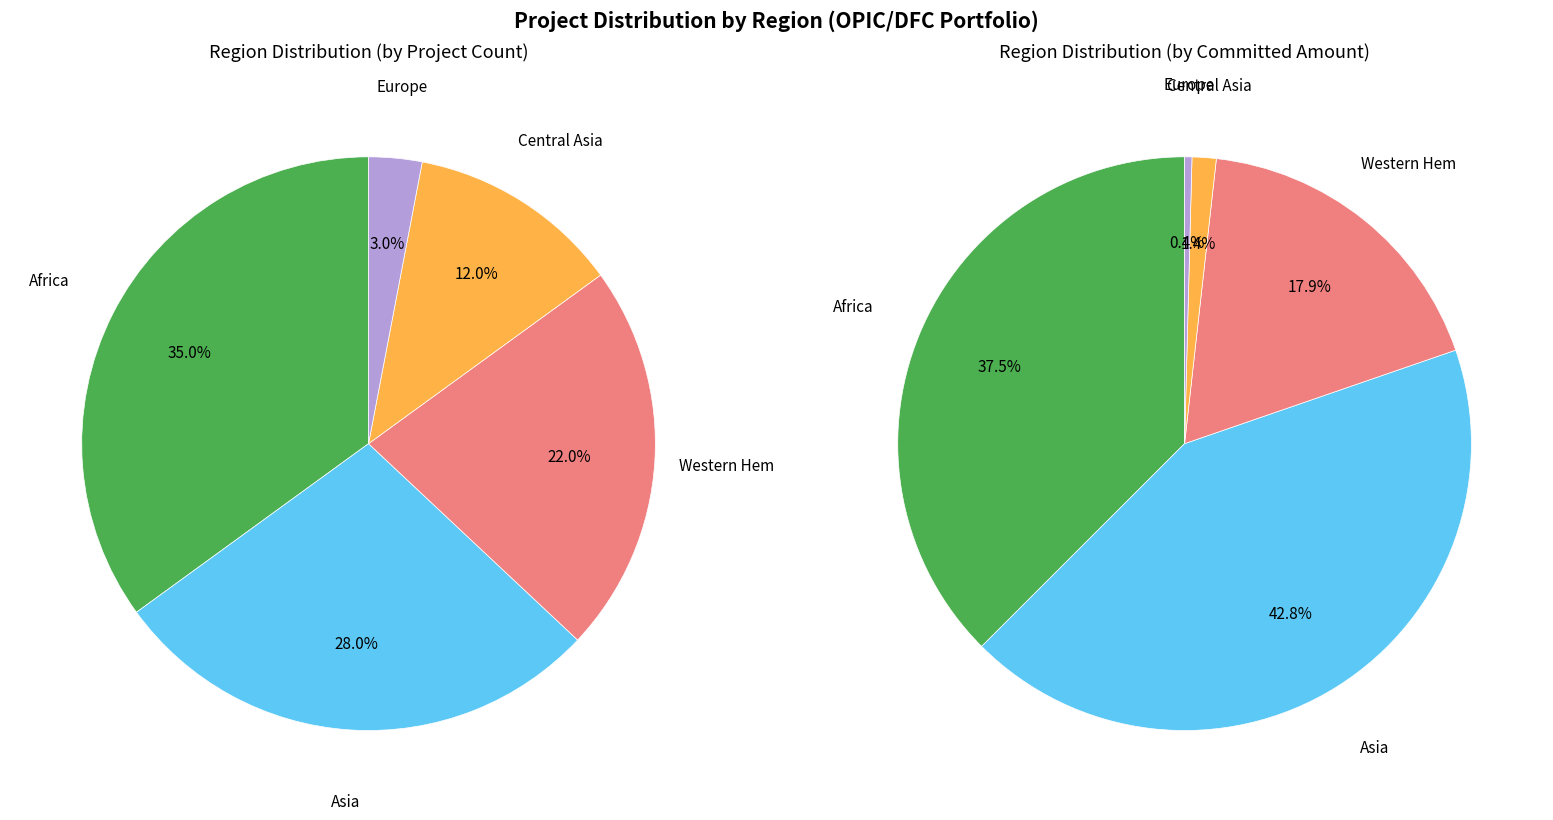

Is there a majority slice in this chart?

No